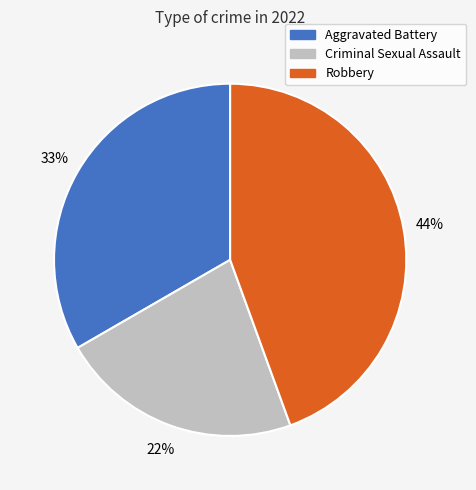

To the nearest percent, what is the average slice percentage?

33%